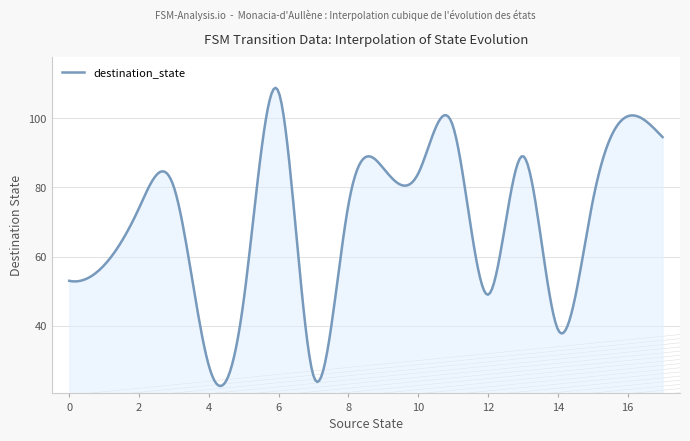

What is the smallest value displayed?

22.6